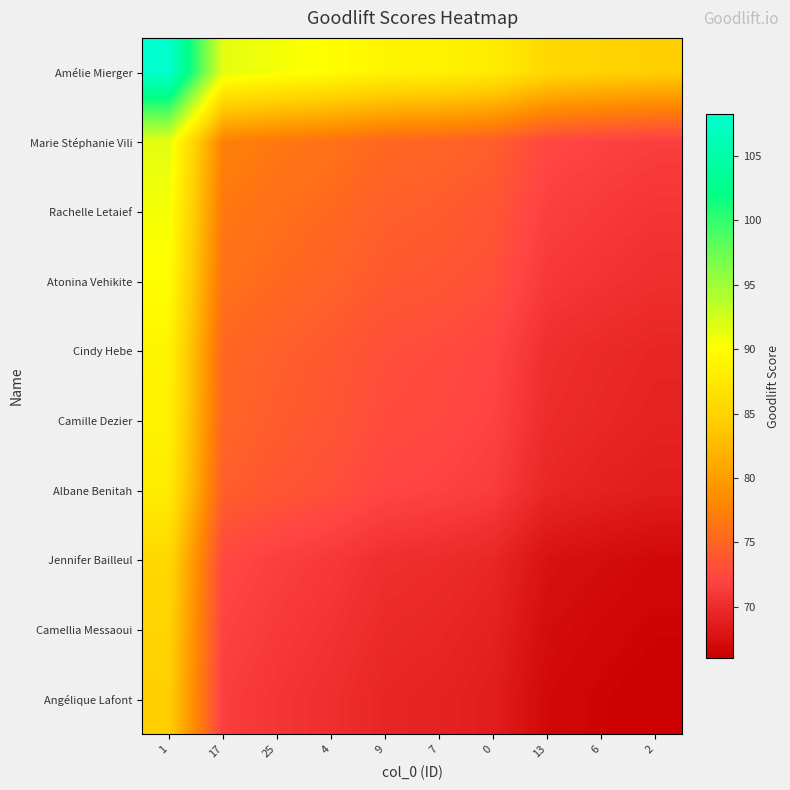

Count the number of data series in this chart.

10